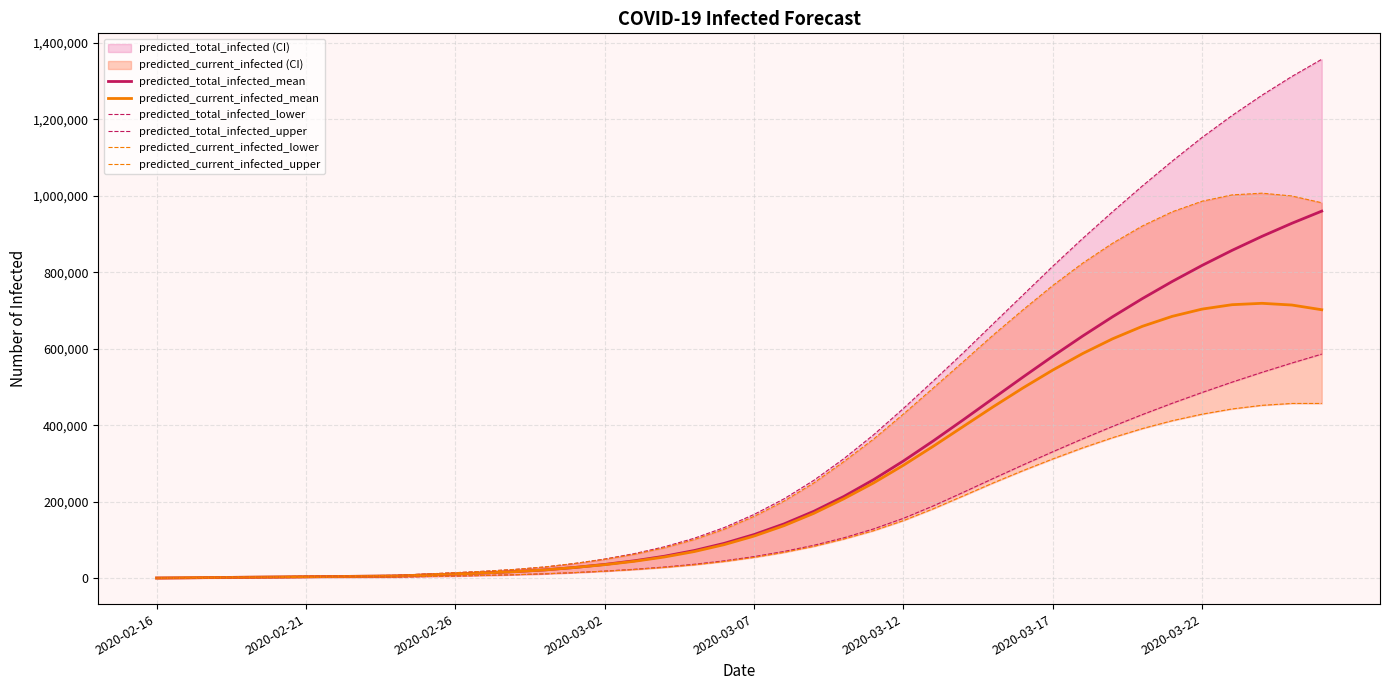

Reading left to right, list all the values displayed in this chart.

predicted_total_infected_mean: 664	1327	1991	2654	3318	3981	4645	5309	5972	8556	11132	13980	17378	21921	28281	36212	45813	57678	72544	91277	114321	142093	175102	213694	257801	306707	359258	414154	470107	525937	580630	633401	683734	731348	776138	818111	857342	893945	928059	959837
predicted_current_infected_mean: 664	1327	1991	2654	3318	3981	4645	5309	5972	8556	11132	13980	17378	21921	28281	35549	44486	55687	69889	87959	110340	137448	169793	207722	249245	295574	345277	396776	448186	497656	544417	587587	626056	658804	684861	703790	715248	718843	714365	702036
predicted_total_infected_lower: 348	697	1046	1395	1744	2093	2442	2791	3140	4540	5937	7488	9296	11620	14835	18801	23555	29426	36619	45647	56729	70077	86221	105681	128989	156771	189270	224658	260795	296294	330844	364608	397010	428070	457671	485829	512779	538377	562744	586024
predicted_total_infected_upper: 850	1700	2550	3400	4250	5099	5949	6799	7649	11116	14572	18440	23136	29563	38743	50341	64572	82337	104688	132547	166916	207599	256099	312434	375120	444047	516090	589398	665271	740579	815903	888514	958300	1025955	1090844	1152786	1209887	1262912	1311900	1356842
predicted_current_infected_lower: 348	697	1046	1395	1744	2093	2442	2791	3140	4540	5937	7488	9296	11620	14835	18452	22857	28379	35224	43902	54636	67635	83430	102541	124448	150834	181781	215362	249174	281459	312043	341052	367584	391450	412023	429099	442701	452156	457062	457034
predicted_current_infected_upper: 850	1700	2550	3400	4250	5099	5949	6799	7649	11116	14572	18440	23136	29563	38743	49491	62873	79788	101289	128298	161817	201650	249301	304786	364005	429475	497650	566262	635709	701837	765562	823942	875963	921268	958297	985871	1002289	1006813	999466	981722